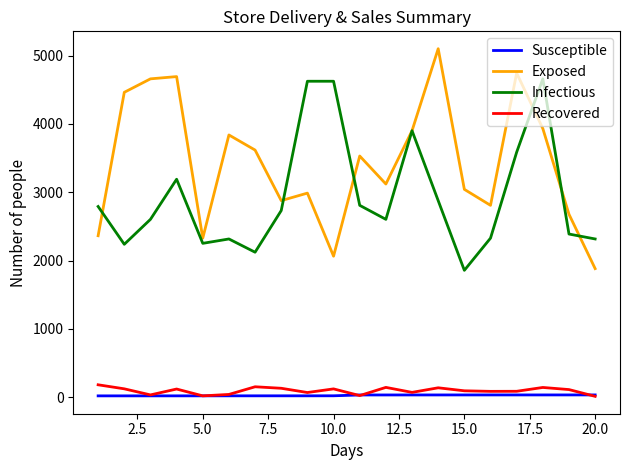

True or false: Infectious and Susceptible intersect in this chart.

False